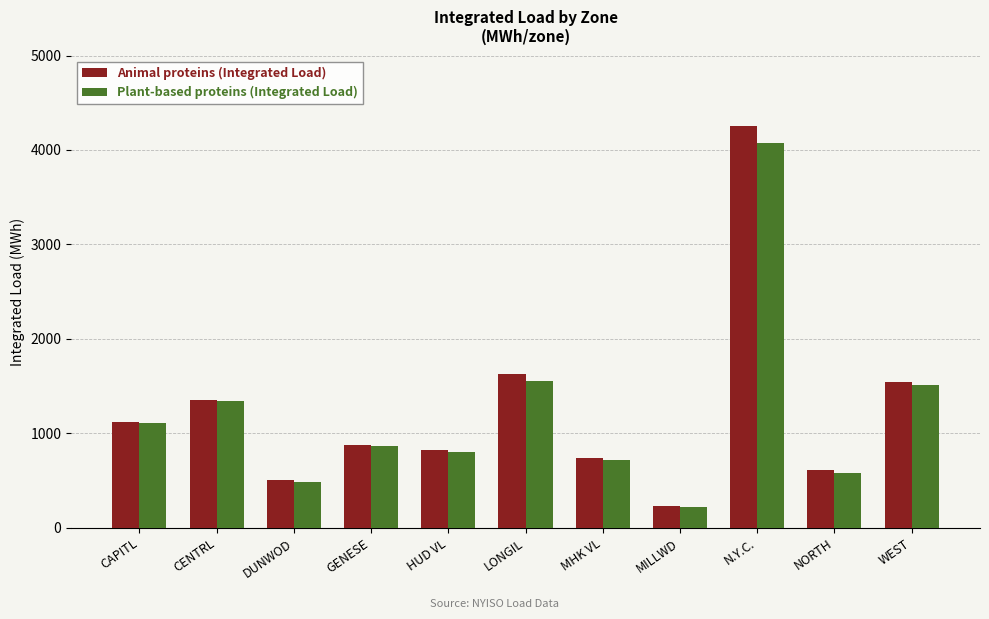

True or false: Animal proteins (Integrated Load) has a value of 224.8 at MILLWD.

True